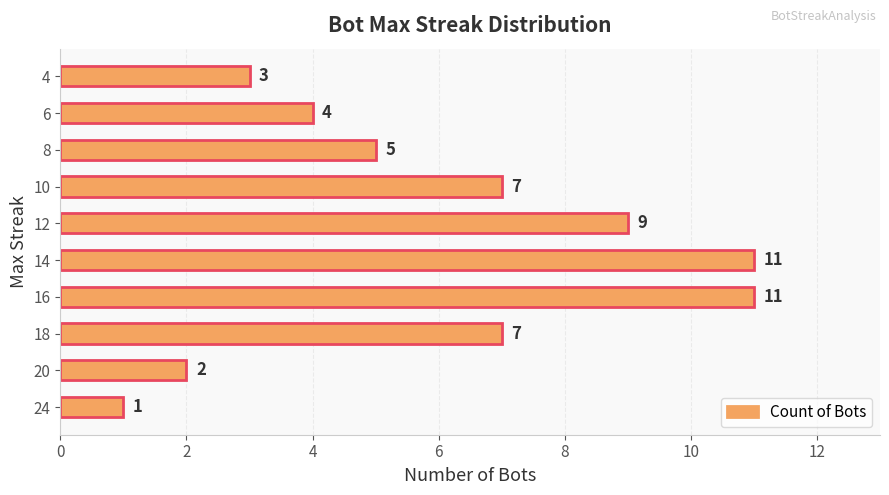

Are the bars grouped side by side (vs. stacked)?

No